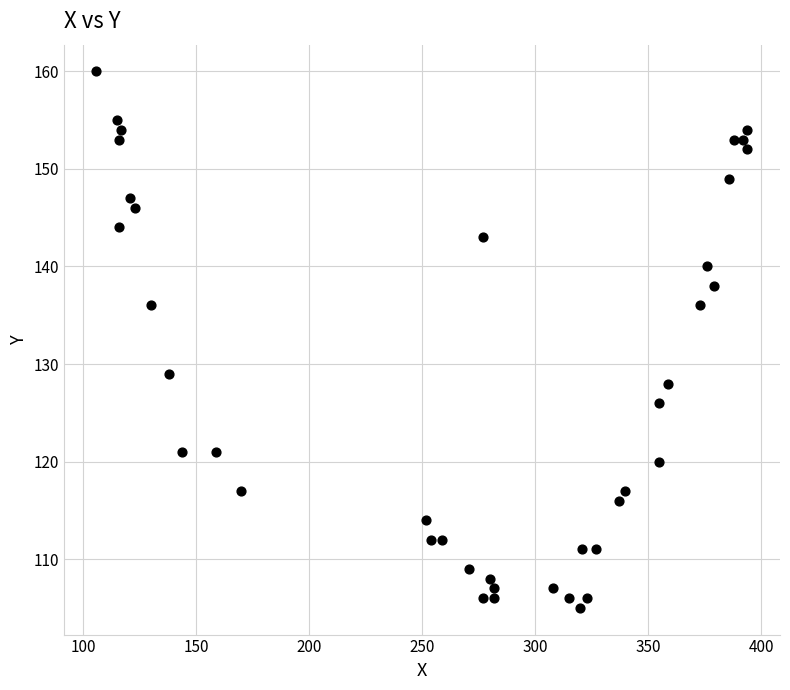

What Y value in the scatter plot is closest to 132?

129